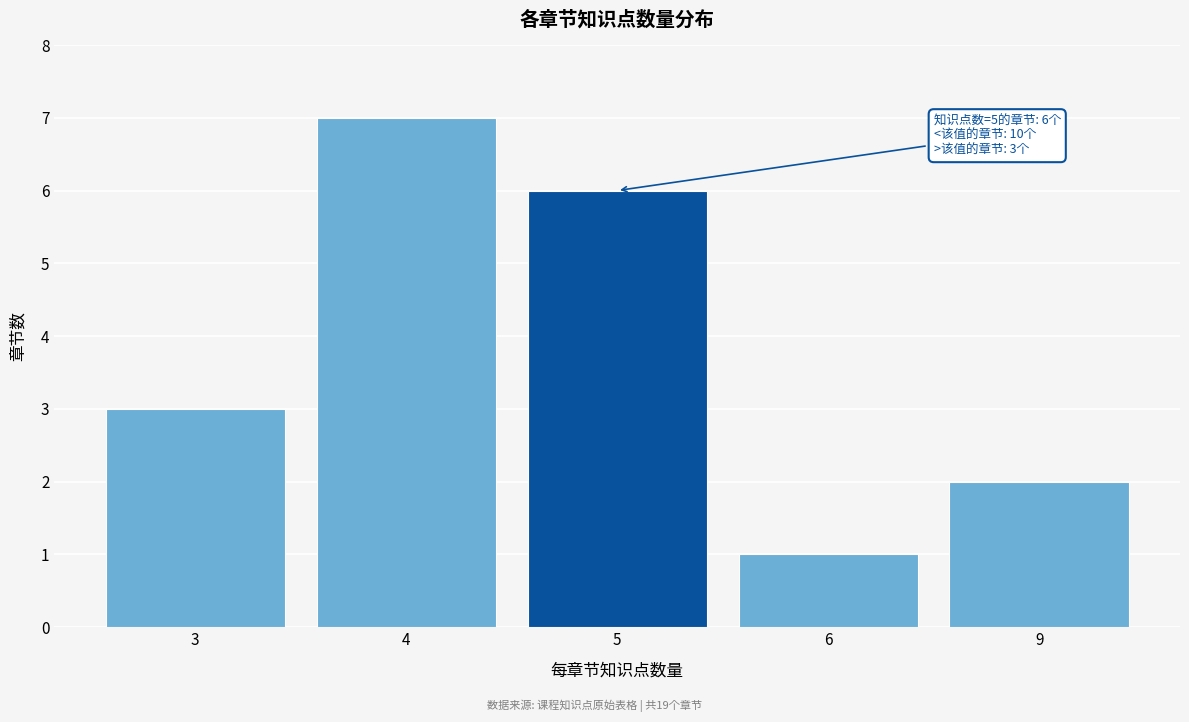

Reading left to right, list all the values displayed in this chart.

3	7	6	1	2